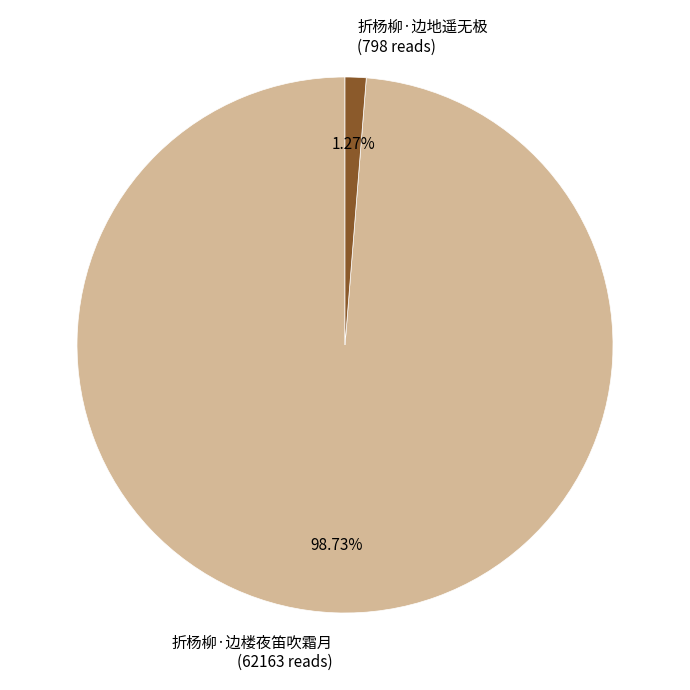

What percentage is NOT represented by 折杨柳·边楼夜笛吹霜月?

1.3%